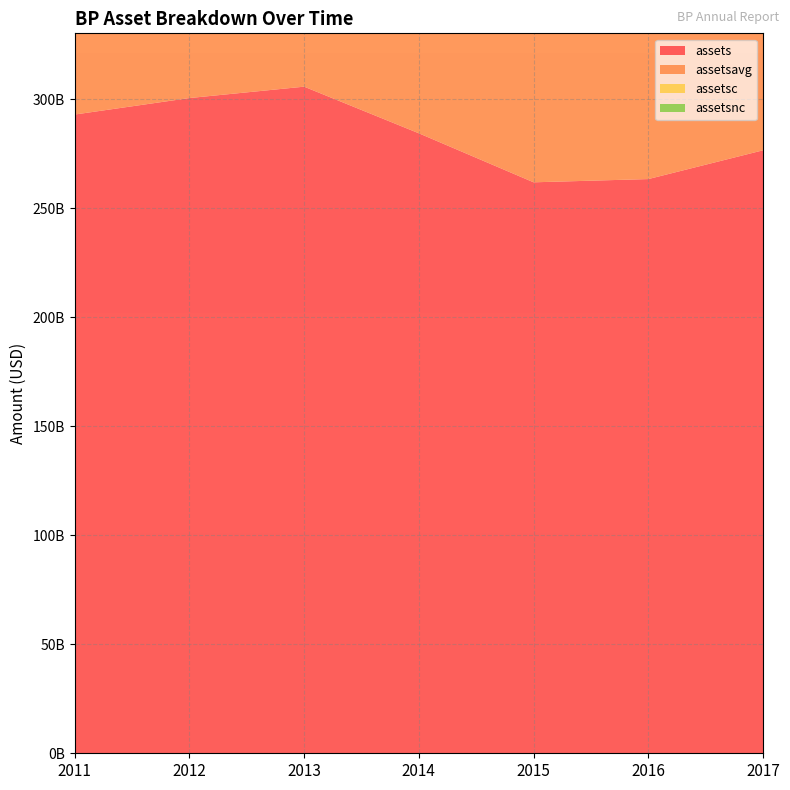

Reading right to left, extract all data points from this chart.

assets: 276515000000	263316000000	261832000000	284305000000	305690000000	300466000000	292907000000
assetsavg: 269915500000	262574000000	273068500000	294997500000	303078000000	296686500000	282584500000
assetsc: 74968000000	67813000000	70024000000	87262000000	96840000000	92069000000	89778000000
assetsnc: 201547000000	195503000000	191808000000	197043000000	208850000000	208397000000	203129000000